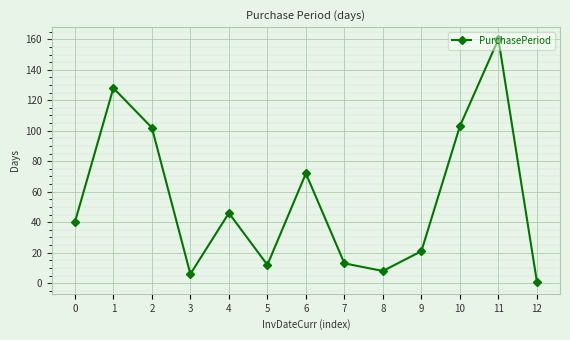

At which category does the chart reach its minimum across all series?

12